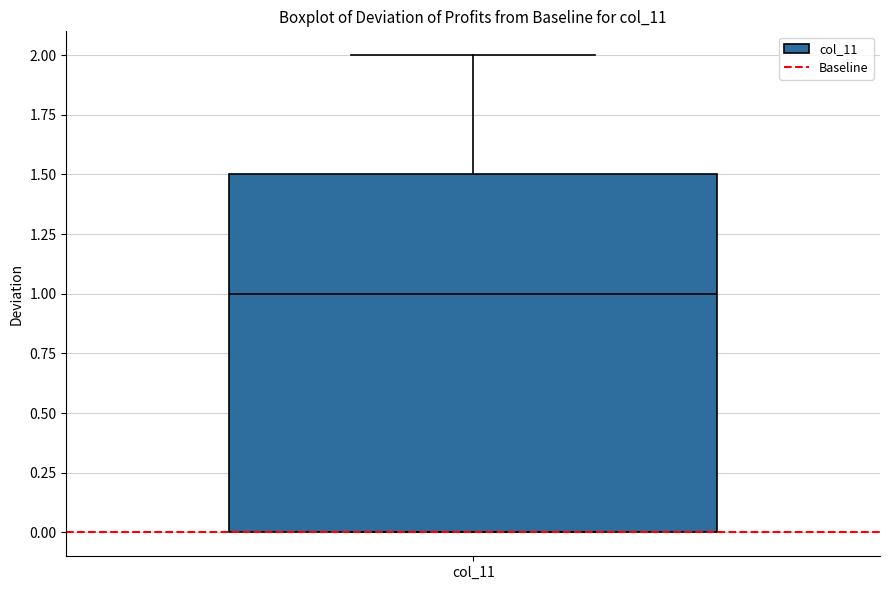

Read this box plot against the y-axis: the position of the median line, the range covered by the box, and the ends of both whiskers. The values are not printed on the chart, so give them approximately, as read against the axis.

median 1.0, box 0.0 to 1.5, whiskers 0.0 to 2.0